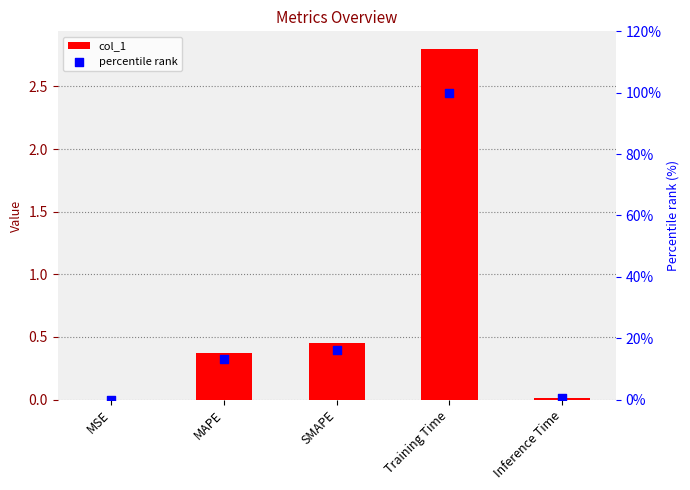

Which series has the largest total across all categories?

percentile rank